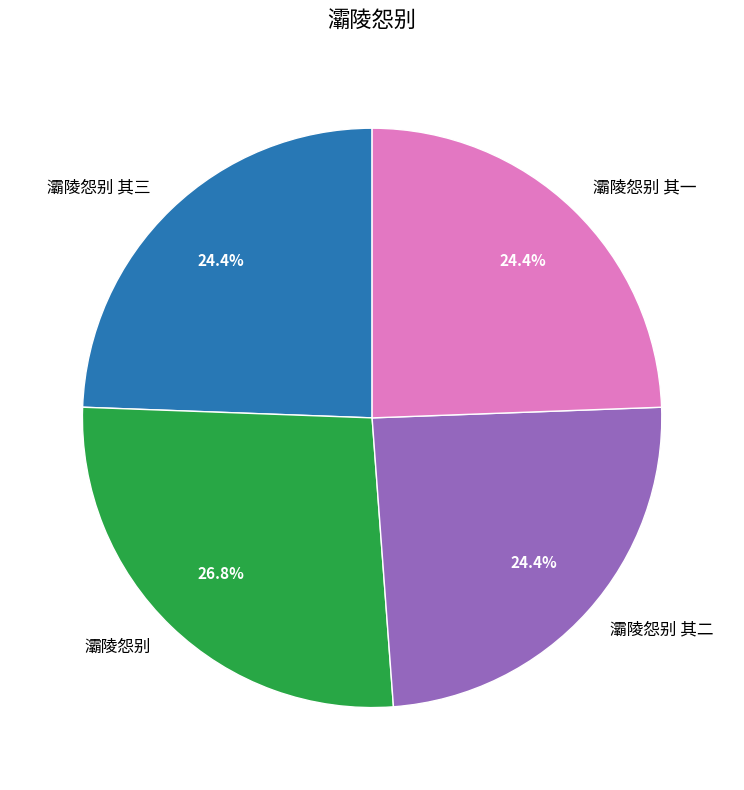

What is the largest slice in the pie chart?

灞陵怨别